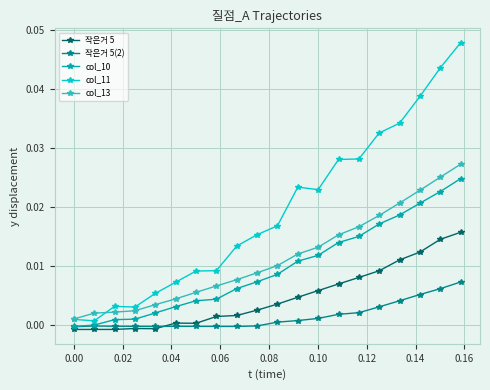

True or false: 작은거 5 and col_11 intersect in this chart.

False